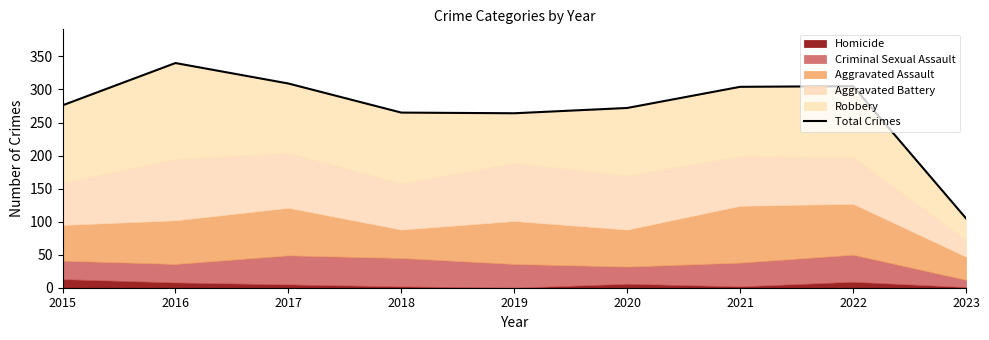

How many categories are shown in the chart?

9